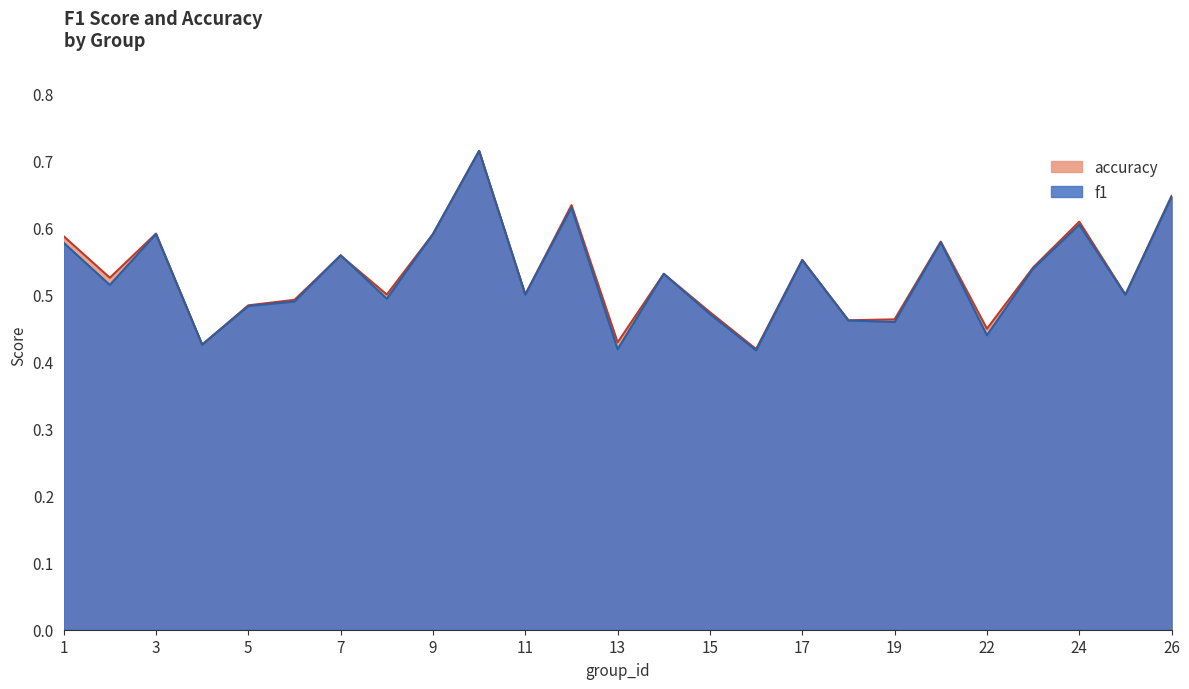

What is the difference between the maximum and second lowest values in the f1 series?

0.3